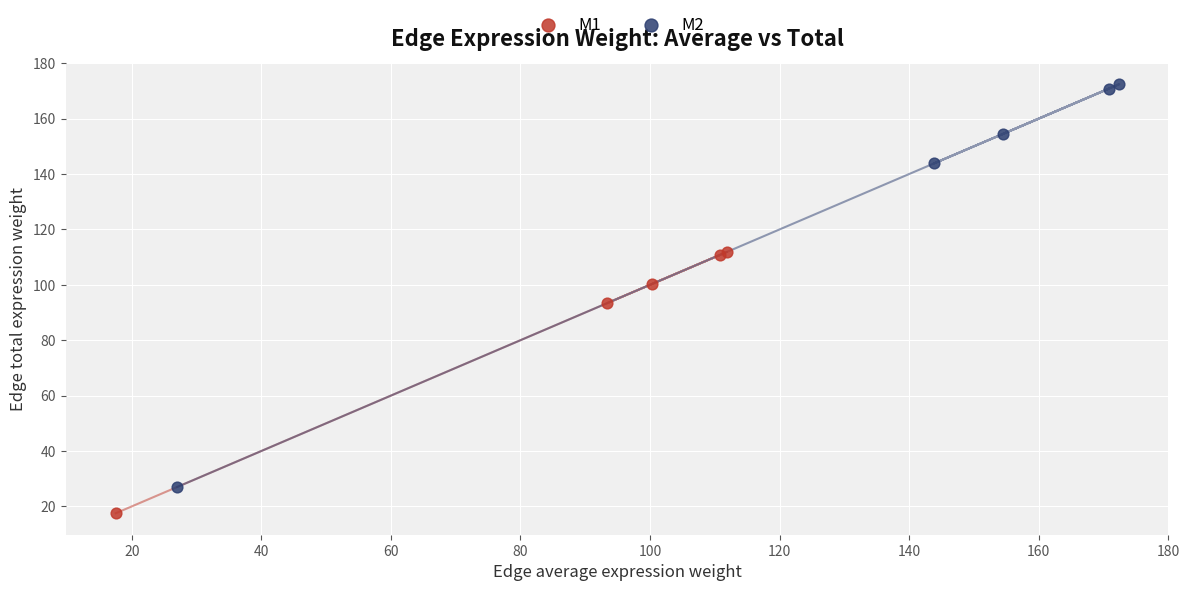

Which series reaches the maximum Y coordinate?

M2